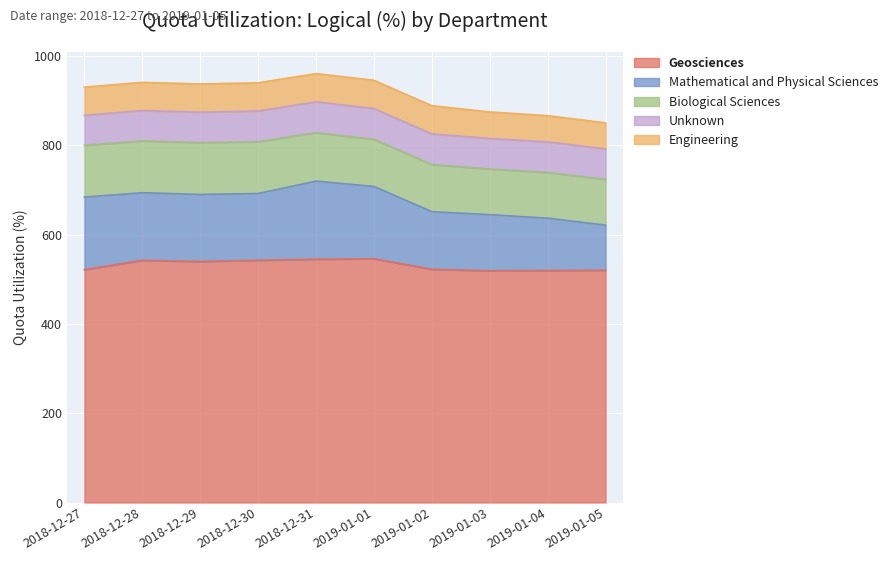

Between 2018-12-29 and 2019-01-01, which is larger?

2019-01-01